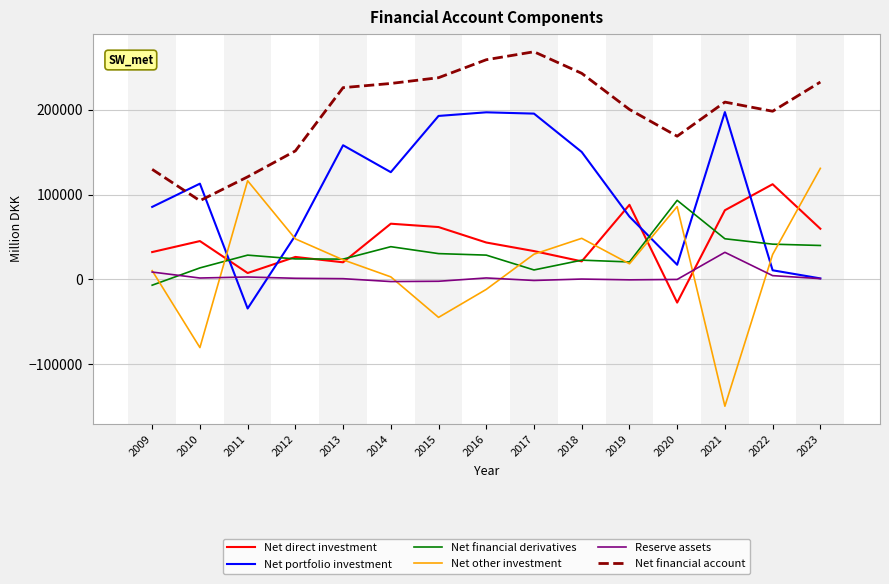

How many interior local peaks does the Net direct investment series have?

5